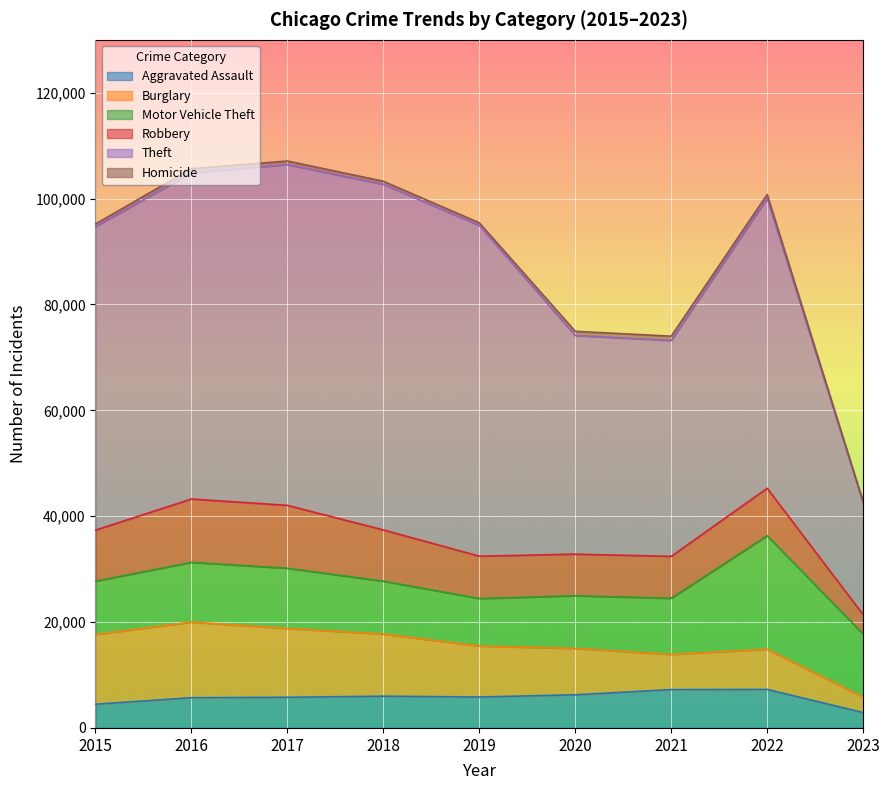

What is the highest value of the Aggravated Assault series?

7277